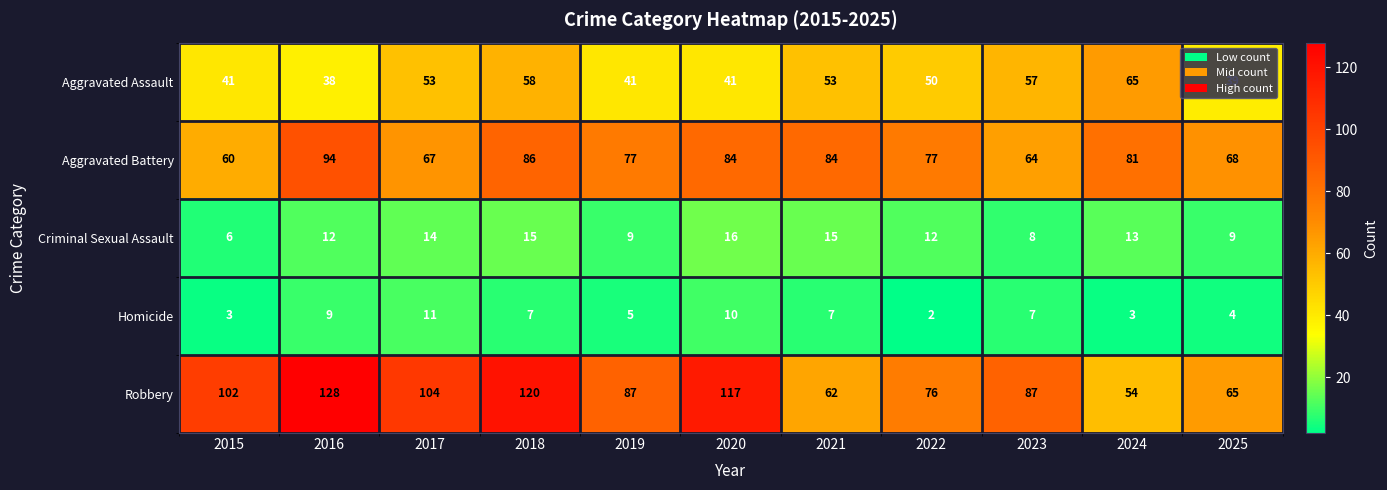

Which series has the largest total across all categories?

Robbery